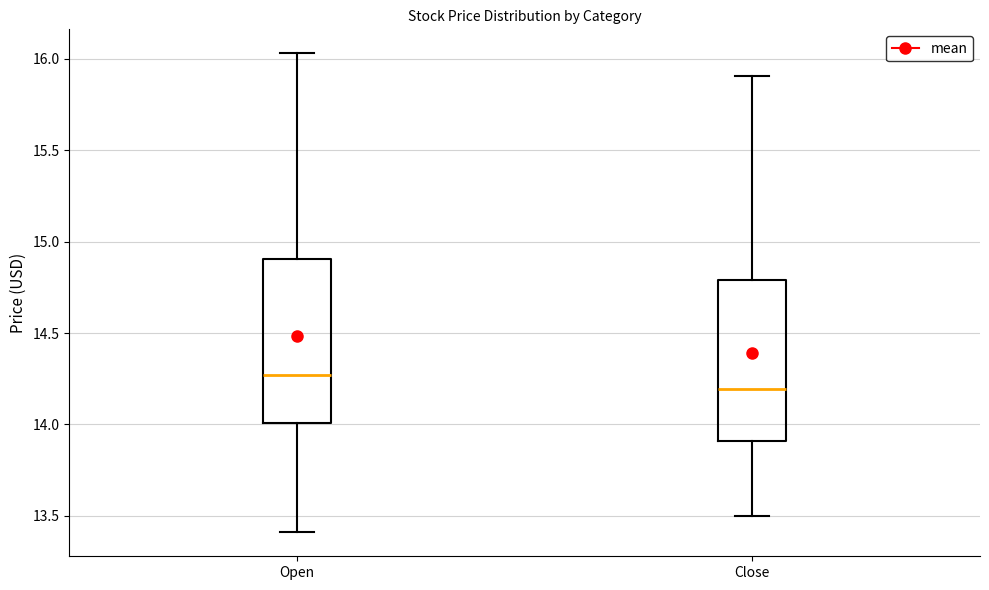

Where is the lower edge of the box for Open on the y-axis? The values are not printed on the chart, so give them approximately, as read against the axis.

14.00